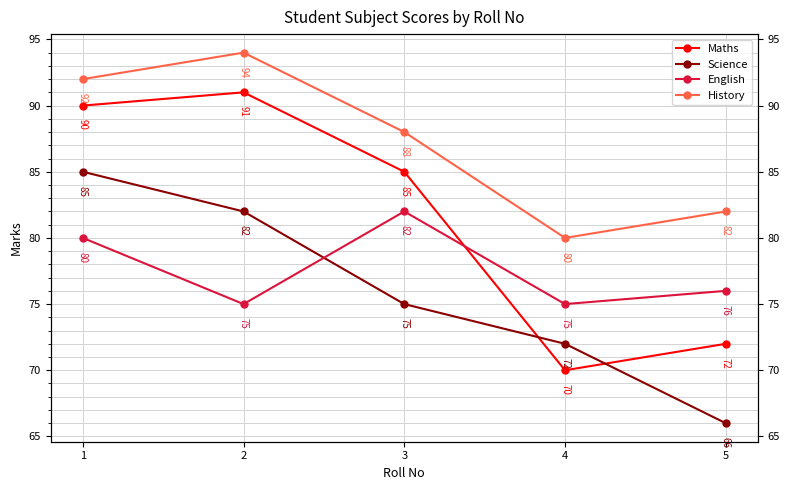

How many data points in Maths are less than 85?

2